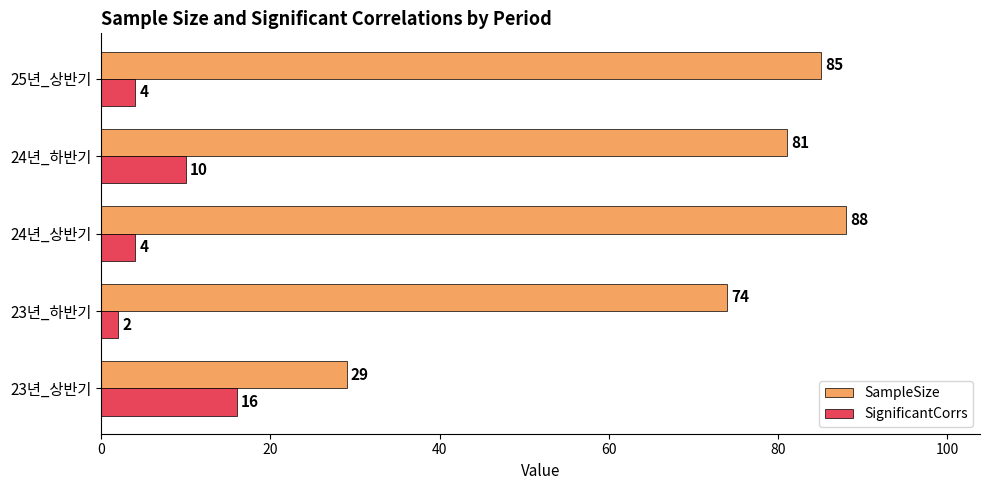

What is the total value across all series at 24년_하반기?

91